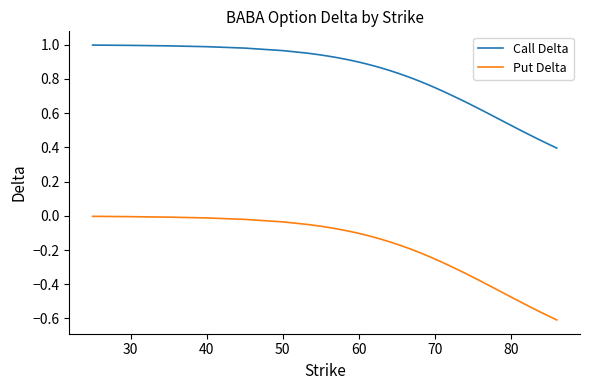

How many series are shown in this chart?

2